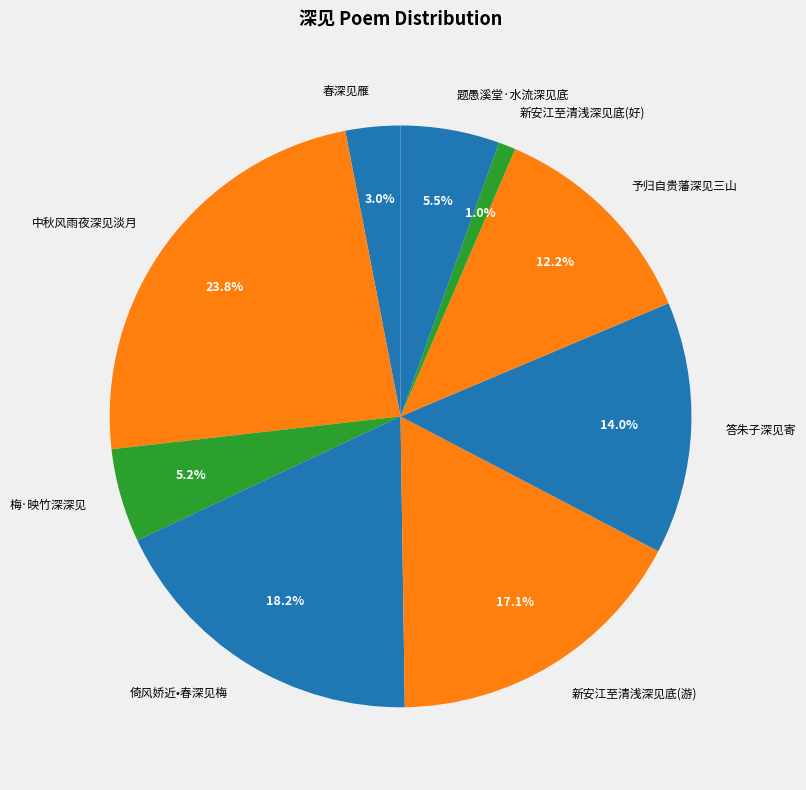

Count the number of slices in the pie.

9